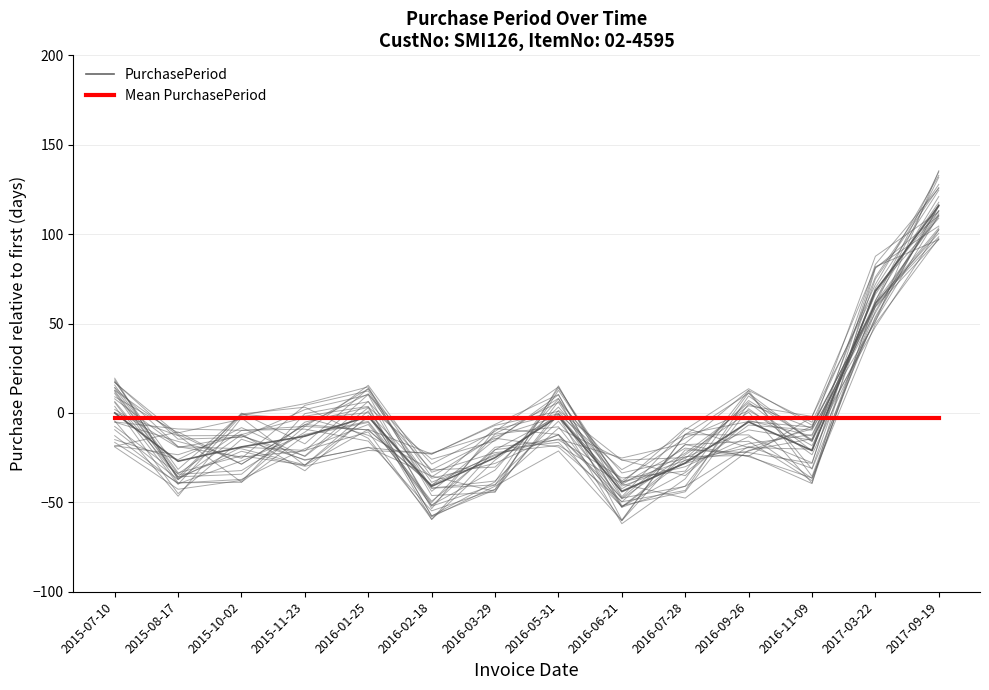

How many interior local valleys does the PurchasePeriod series have?

4